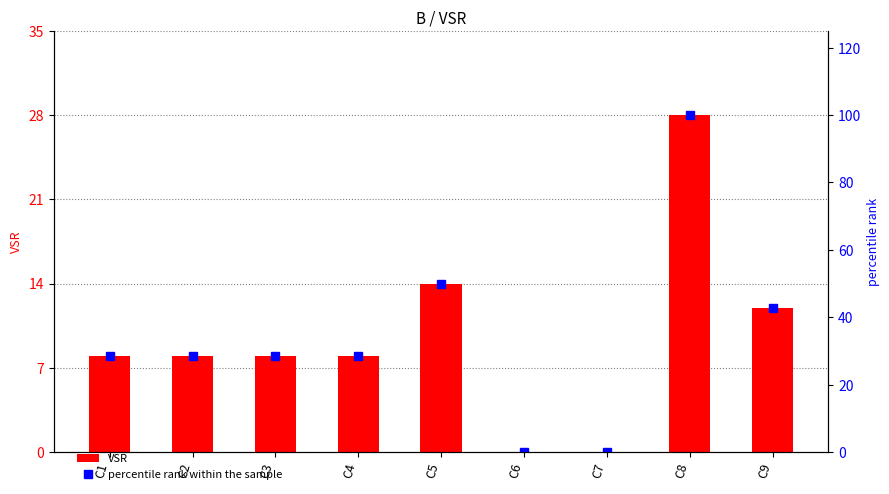

What is the difference between the highest and lowest values at C8?

72.0